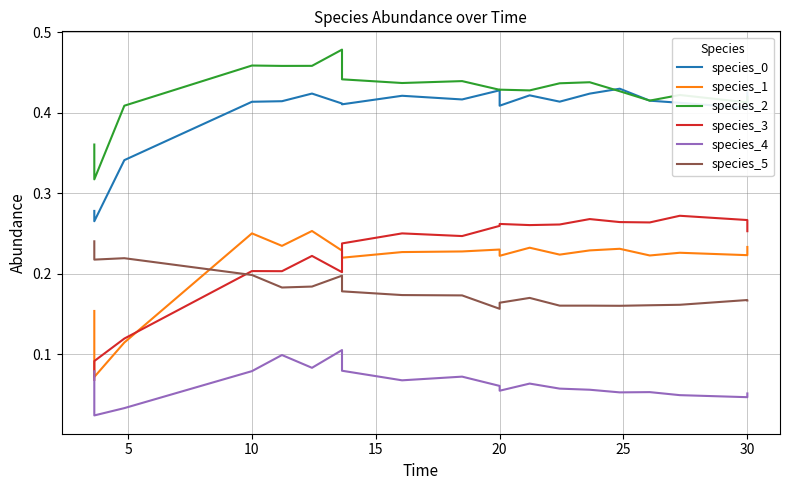

Reading right to left, list all the values displayed in this chart.

species_0: 0.4	0.4	0.4	0.4	0.4	0.4	0.4	0.4	0.4	0.4	0.4	0.4	0.4	0.4	0.4	0.4	0.4	0.3	0.3	0.3
species_1: 0.2	0.2	0.2	0.2	0.2	0.2	0.2	0.2	0.2	0.2	0.2	0.2	0.2	0.2	0.3	0.2	0.3	0.1	0.1	0.2
species_2: 0.4	0.4	0.4	0.4	0.4	0.4	0.4	0.4	0.4	0.4	0.4	0.4	0.4	0.5	0.5	0.5	0.5	0.4	0.3	0.4
species_3: 0.3	0.3	0.3	0.3	0.3	0.3	0.3	0.3	0.3	0.3	0.2	0.3	0.2	0.2	0.2	0.2	0.2	0.1	0.1	0.1
species_4: 0.1	0.0	0.0	0.1	0.1	0.1	0.1	0.1	0.1	0.1	0.1	0.1	0.1	0.1	0.1	0.1	0.1	0.0	0.0	0.1
species_5: 0.2	0.2	0.2	0.2	0.2	0.2	0.2	0.2	0.2	0.2	0.2	0.2	0.2	0.2	0.2	0.2	0.2	0.2	0.2	0.2